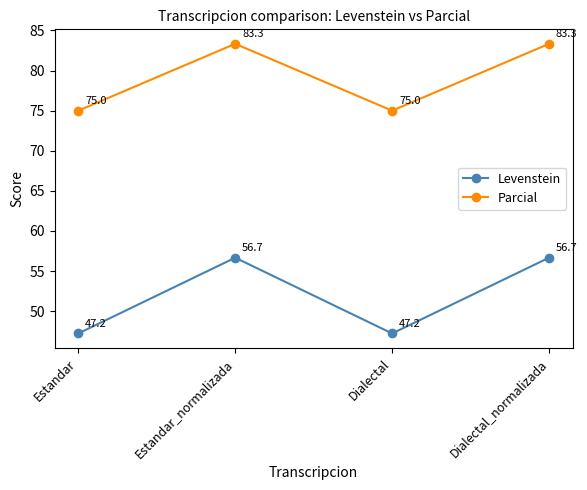

True or false: Parcial and Levenstein cross at least once.

False